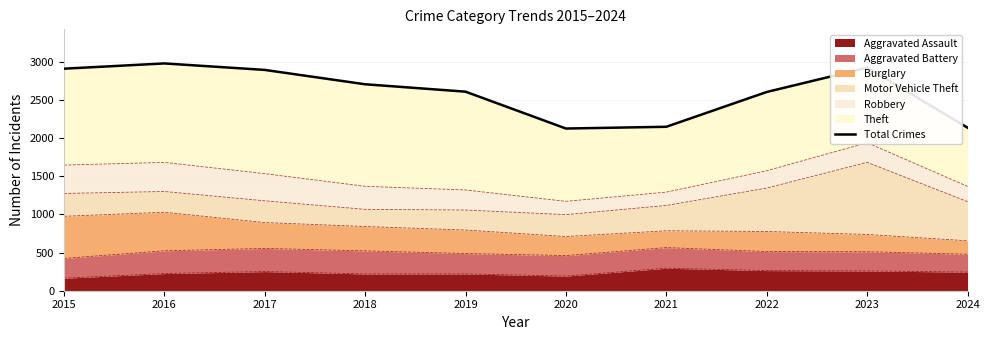

Where does the data first go above 2705?

2015